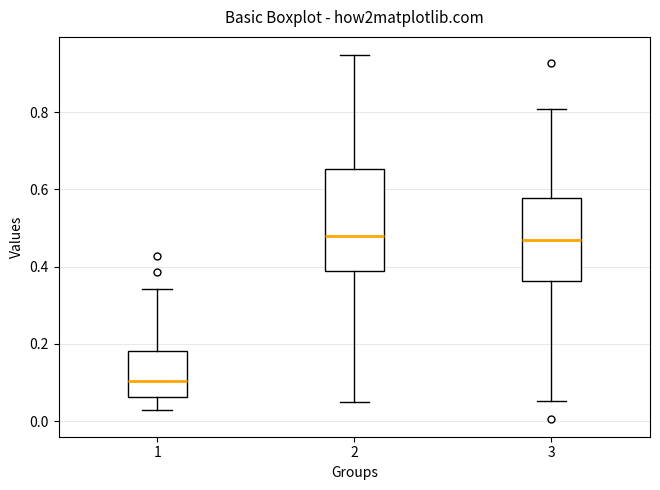

Comparing the boxes themselves (not the whiskers), which one is the tallest?

2